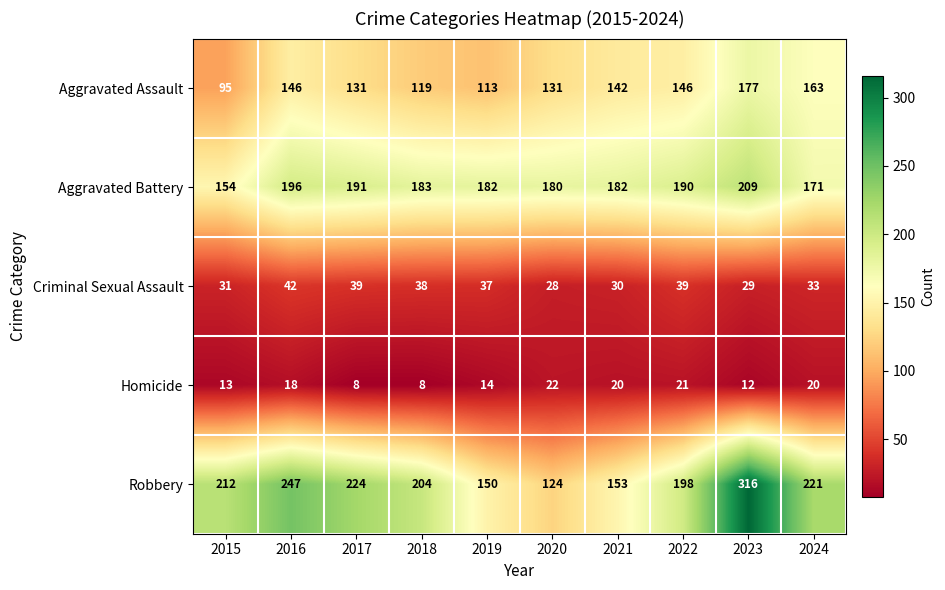

What is the greatest value displayed?

316